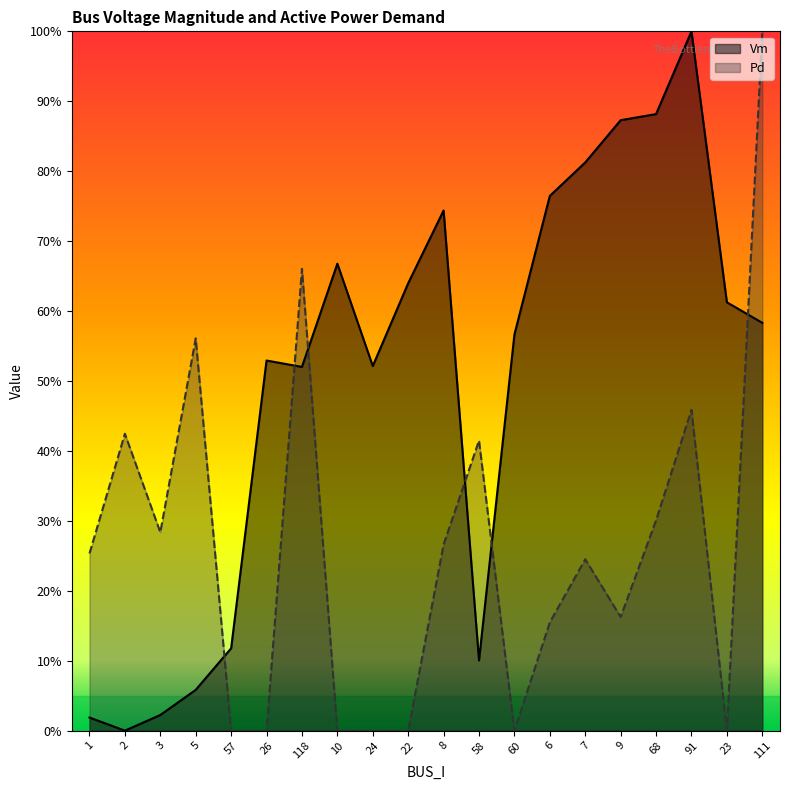

At how many categories does at least one series exceed 0?

20